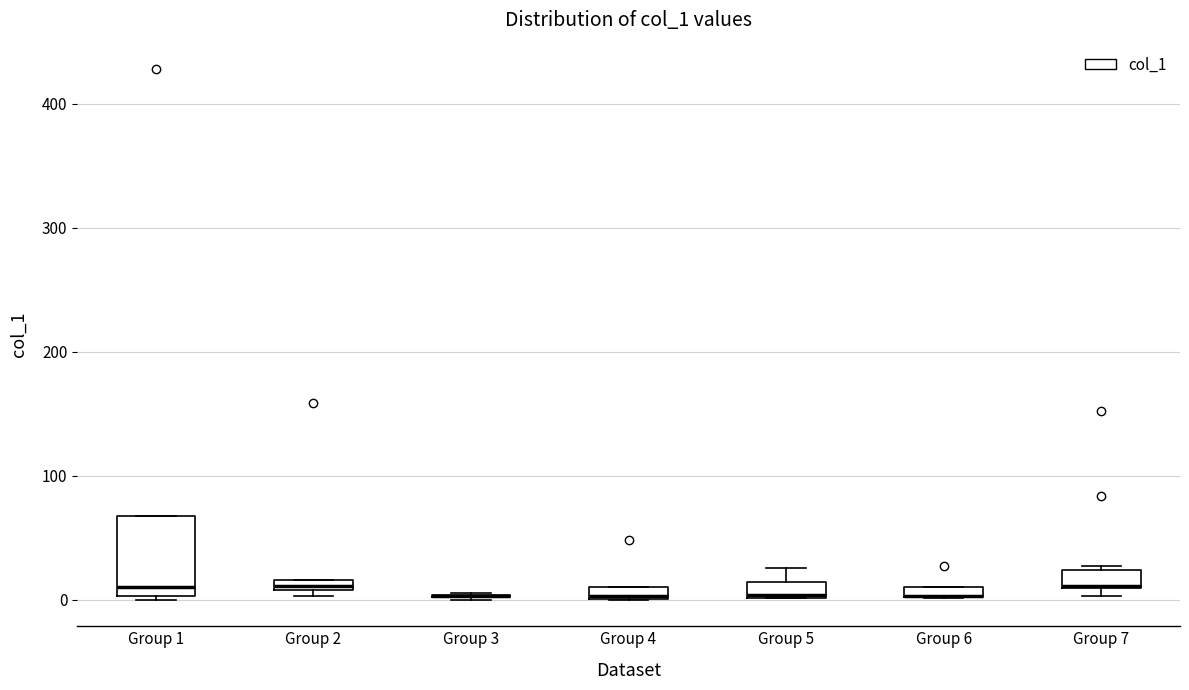

Comparing the boxes themselves (not the whiskers), which one is the tallest?

Group 1